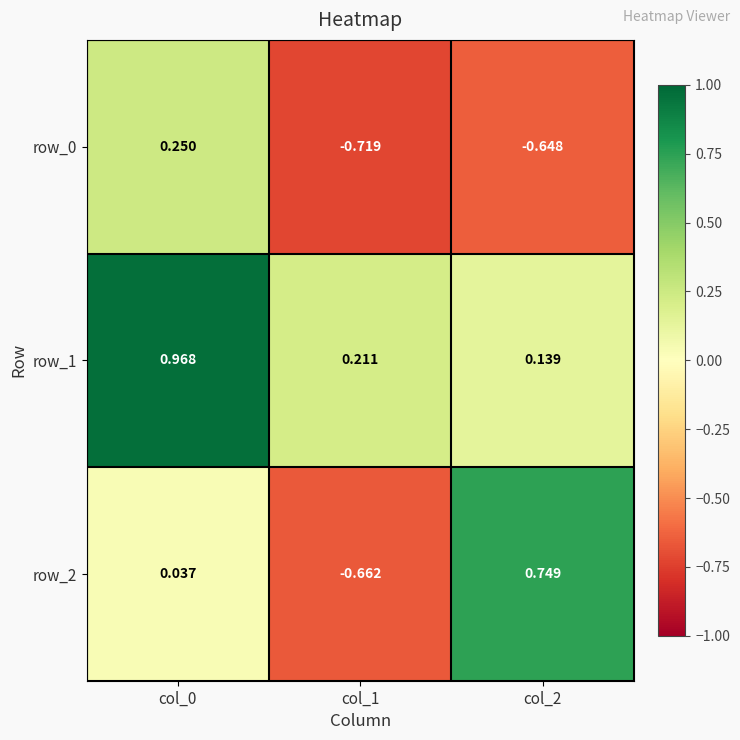

True or false: row_1 has a value of 0.1 at col_2.

True